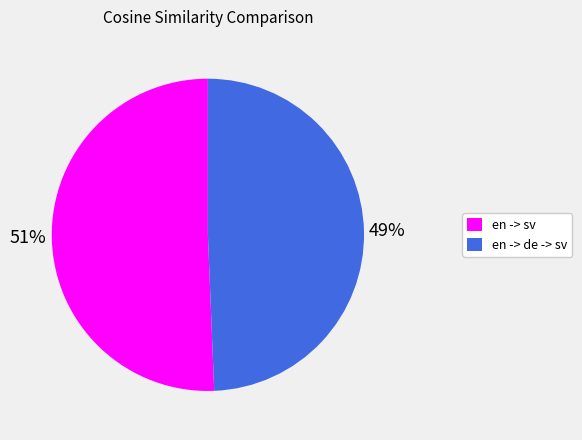

Does en -> sv account for over 50% of the chart?

Yes